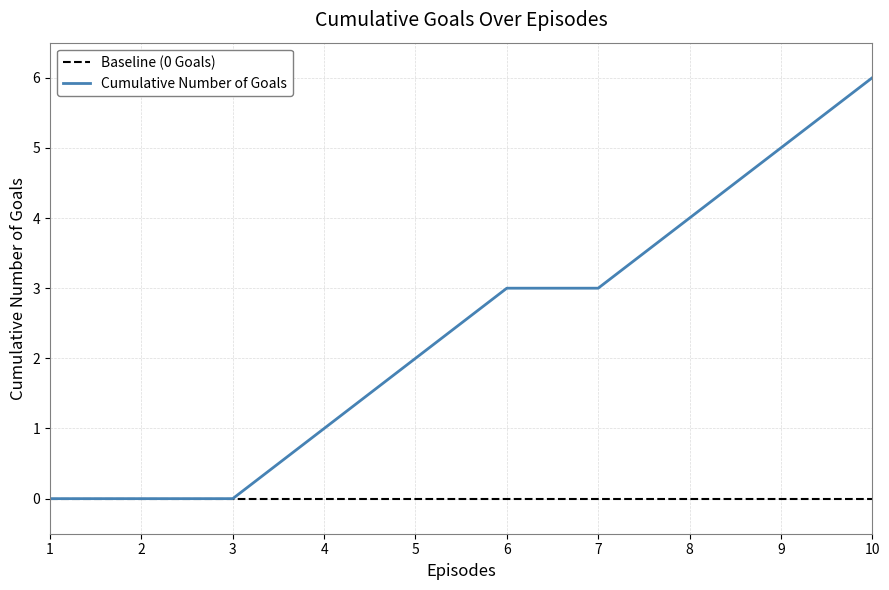

What is the average value?

2